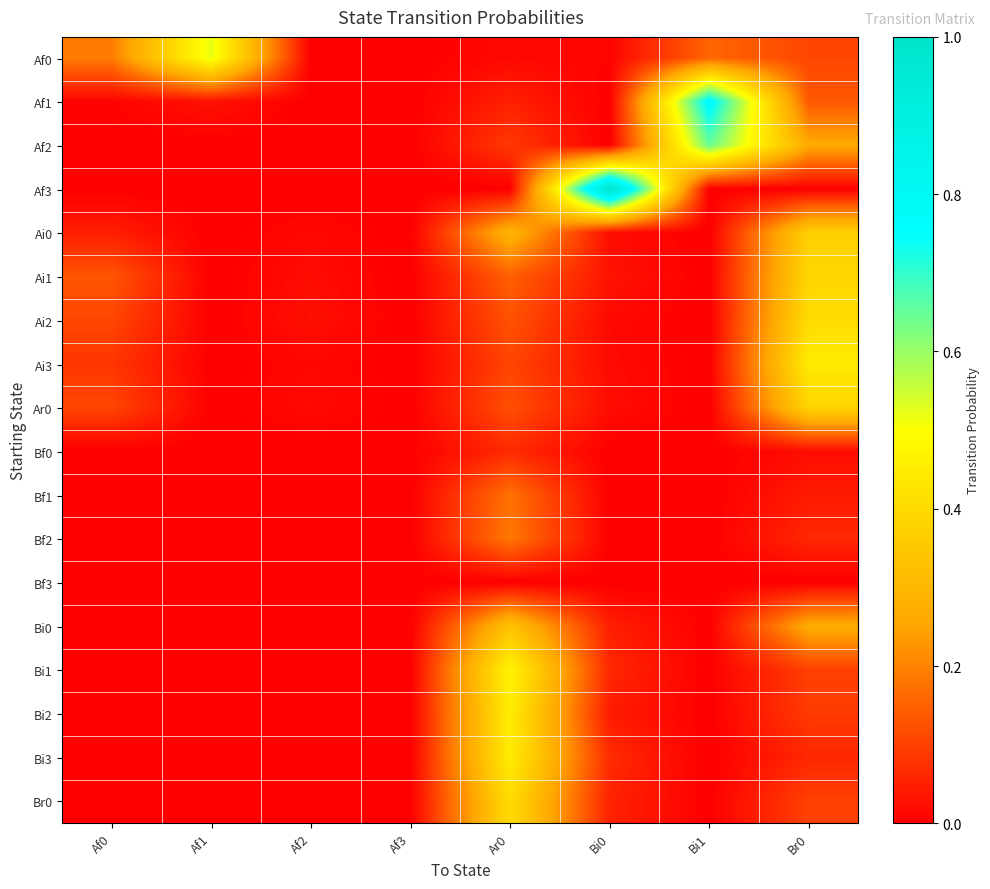

Rank the series by their maximum value, from highest to lowest.

Af3, Af1, Af2, Af0, Bi1, Bi2, Bi3, Ai3, Ai2, Br0, Ai1, Ar0, Ai0, Bi0, Bf2, Bf1, Bf0, Bf3